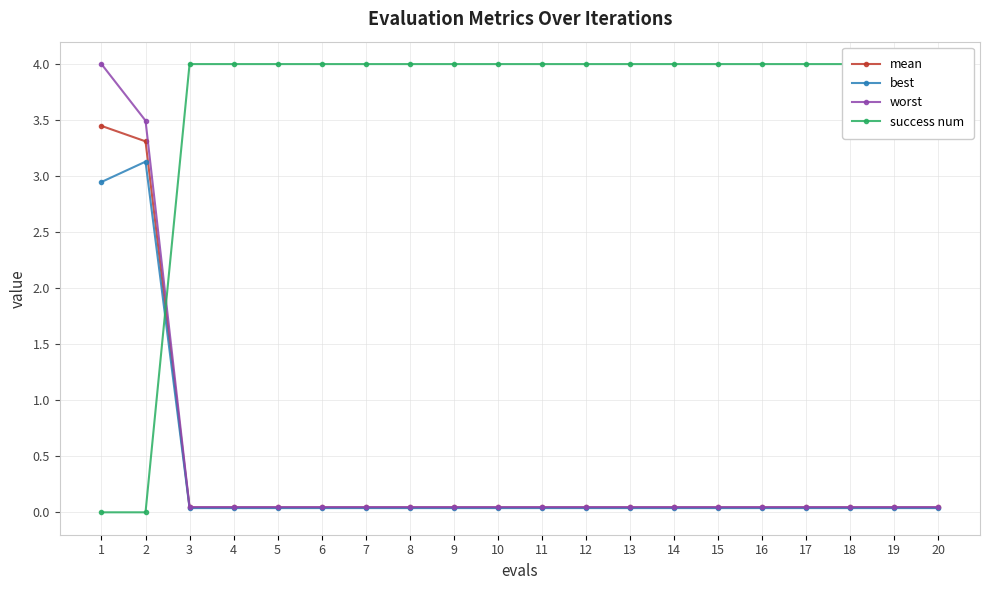

True or false: worst has more than 2 points higher than both neighbors.

False